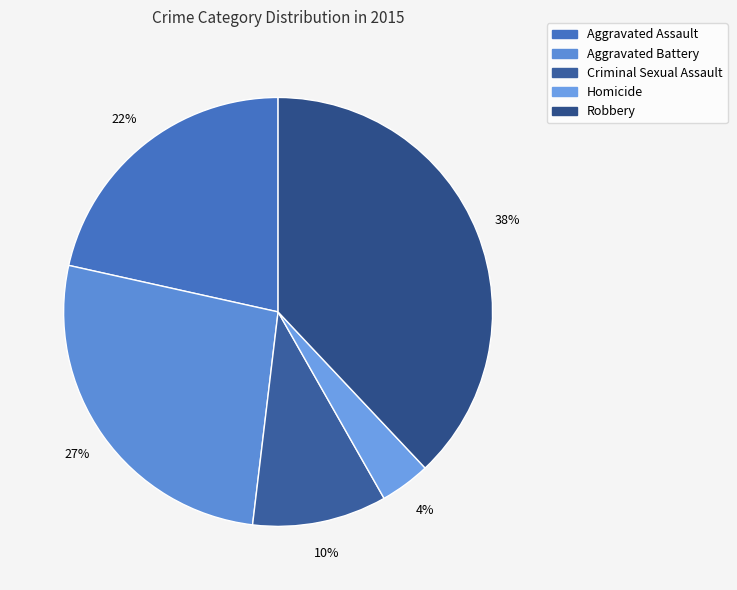

Rank the categories by value from highest to lowest.

Robbery, Aggravated Battery, Aggravated Assault, Criminal Sexual Assault, Homicide